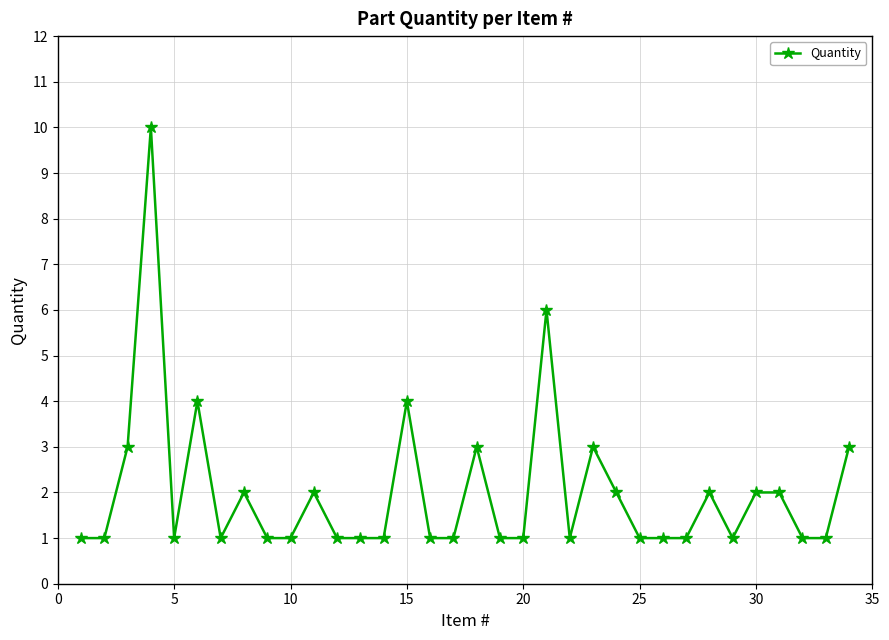

What is the greatest value displayed?

10